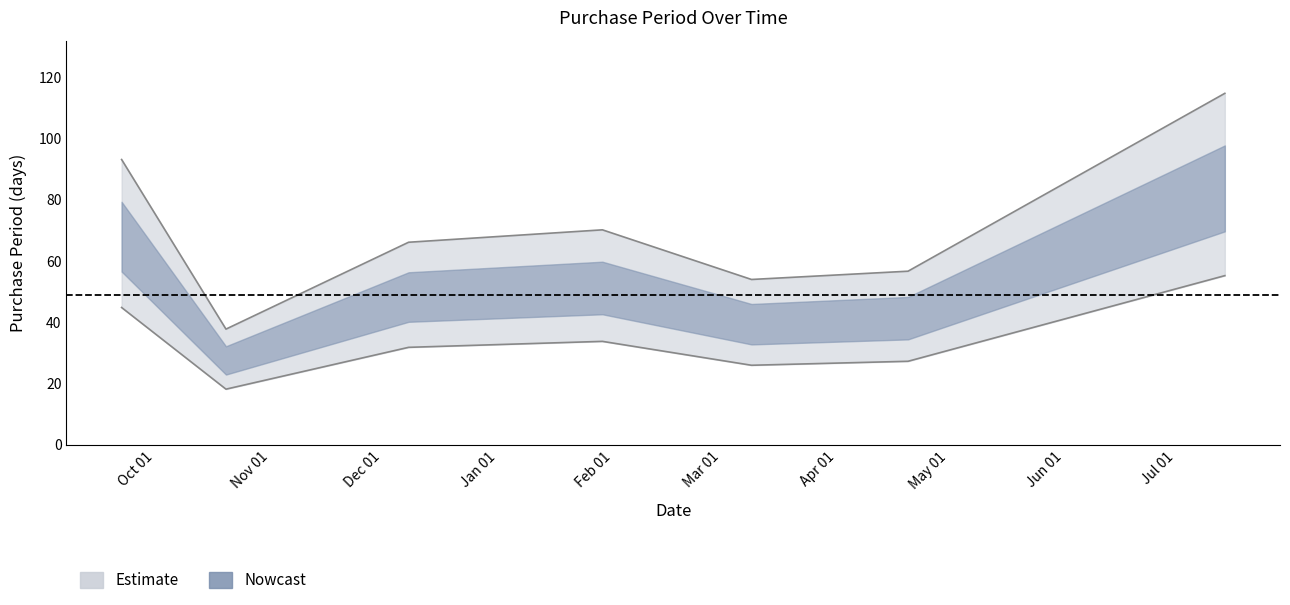

Rank the categories by value from lowest to highest.

2015-10-20, 2016-03-09, 2016-04-20, 2015-12-08, 2016-01-29, 2015-09-22, 2016-07-14